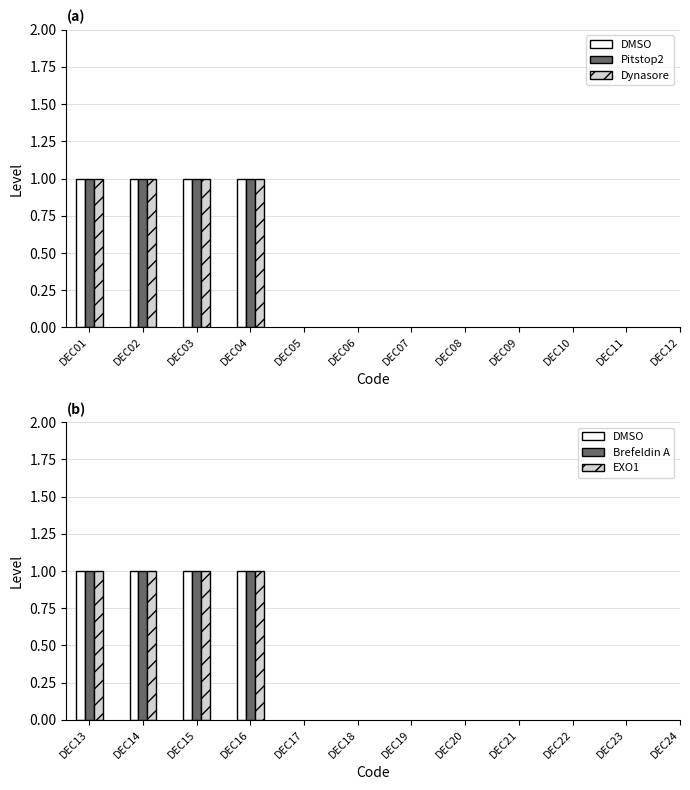

True or false: Group A (DEC01-DEC08) has a value of 1 at DEC03.

True